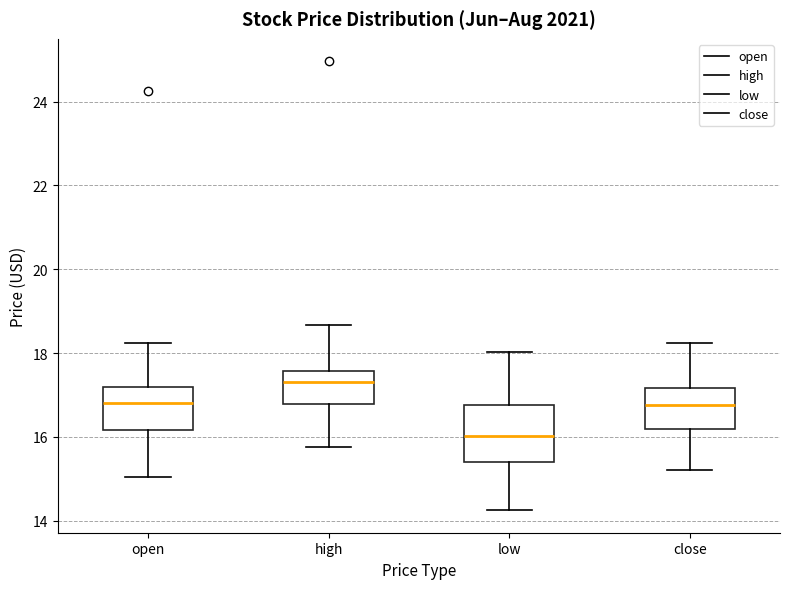

Which box's median line is the highest?

high